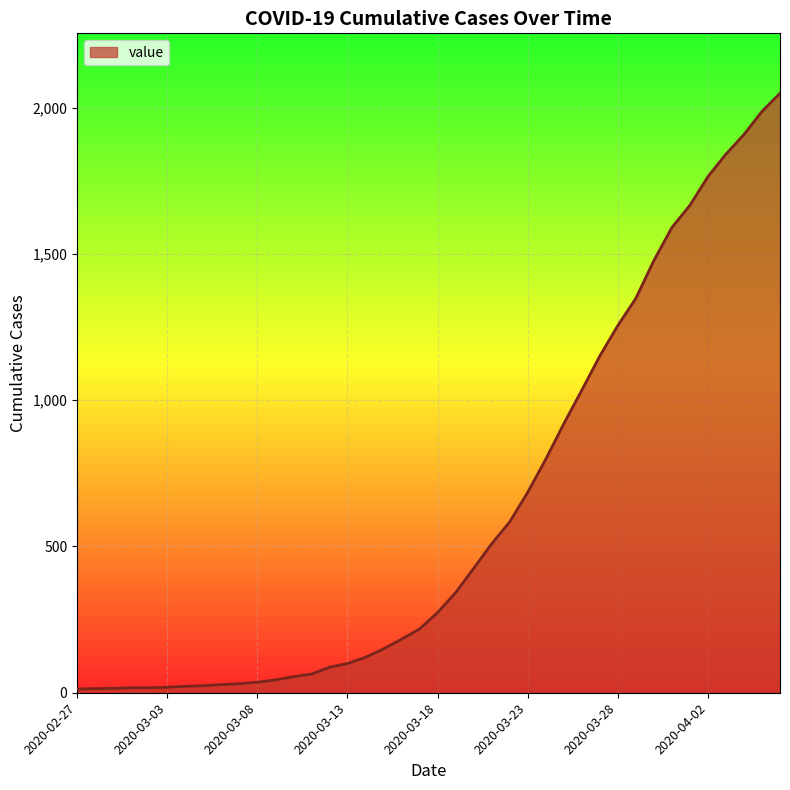

What is the maximum value shown in the chart?

2049